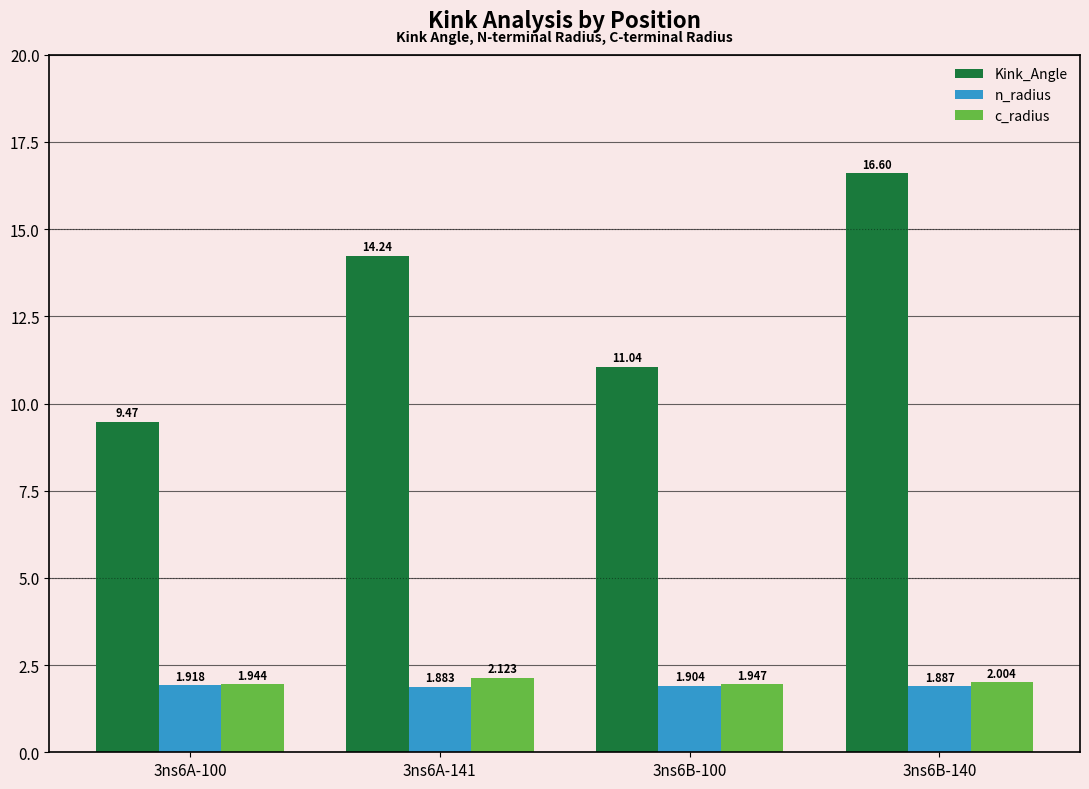

What is the difference between the maximum and minimum values in the Kink_Angle series?

7.1